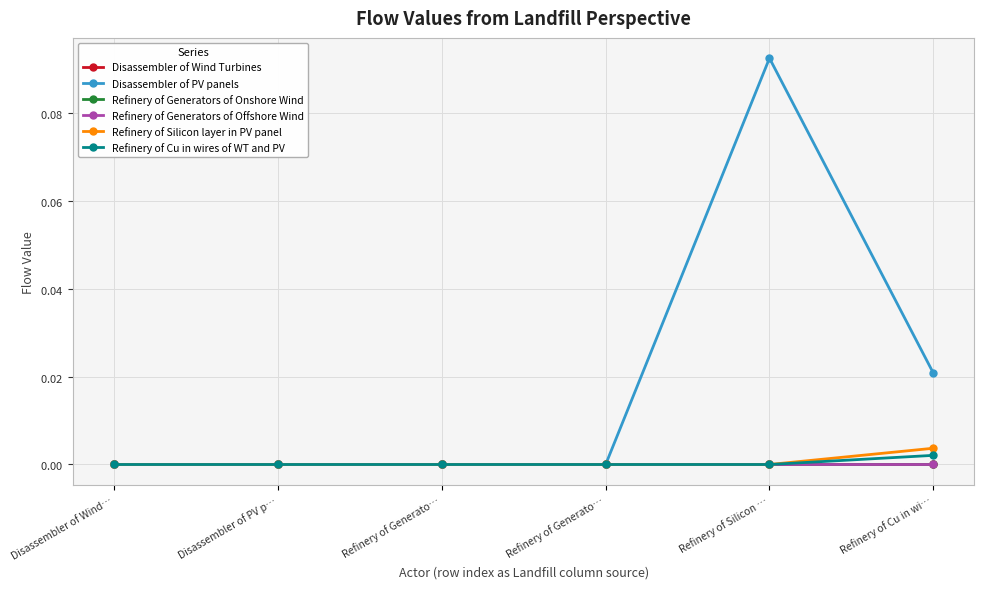

What is the label of the 6th point from the right?

Disassembler of Wind…